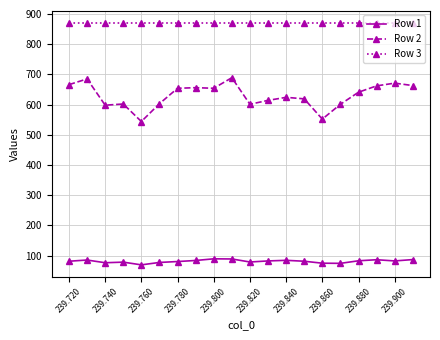

Rank the series by their maximum value, from highest to lowest.

Row 3, Row 2, Row 1